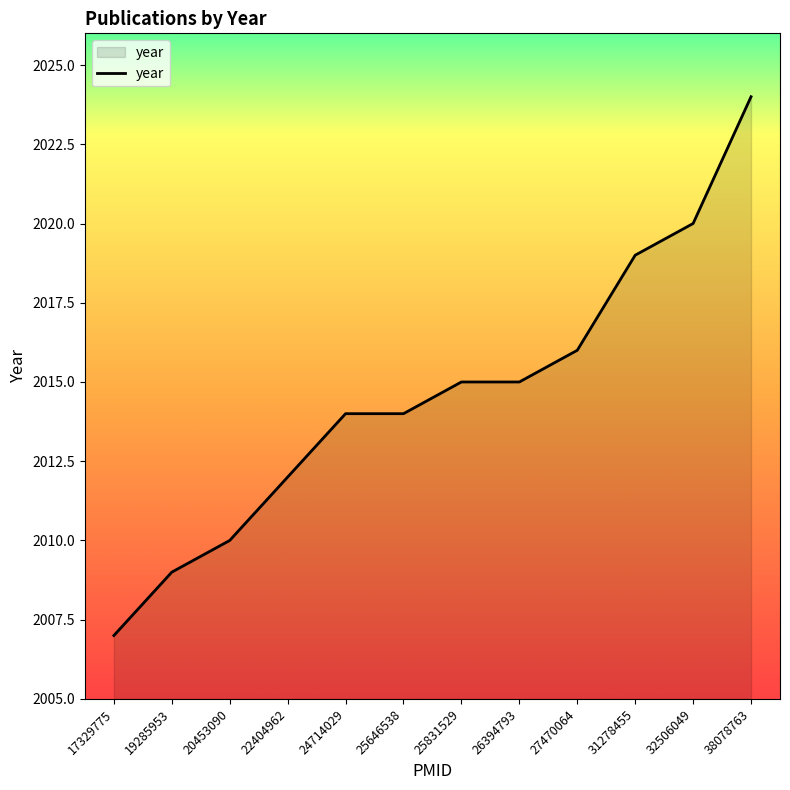

True or false: the data shows 2014 at 24714029.

True